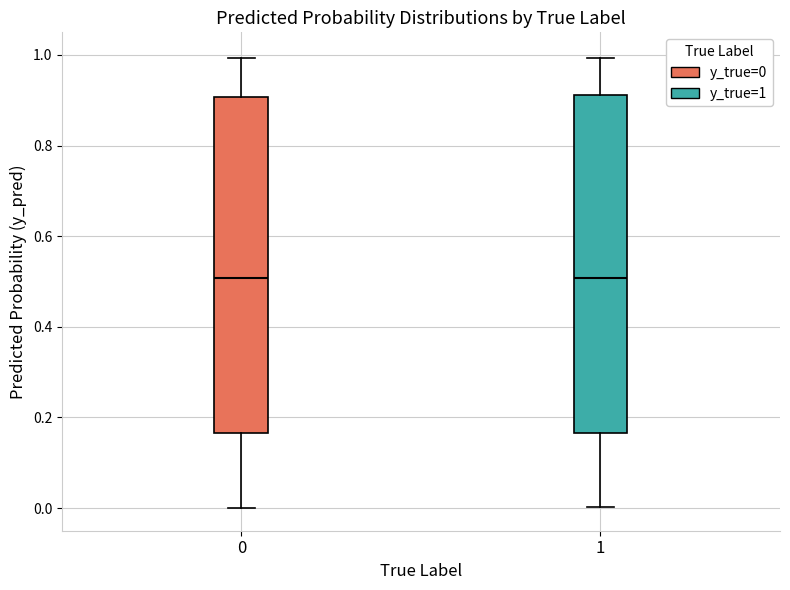

Reading left to right, read every box against the y-axis: the position of its median line, the range the box covers, and the ends of its whiskers. The values are not printed on the chart, so give them approximately, as read against the axis.

0: median 0.50, box 0.16 to 0.90, whiskers 0.00 to 1.00
1: median 0.50, box 0.16 to 0.92, whiskers 0.00 to 1.00